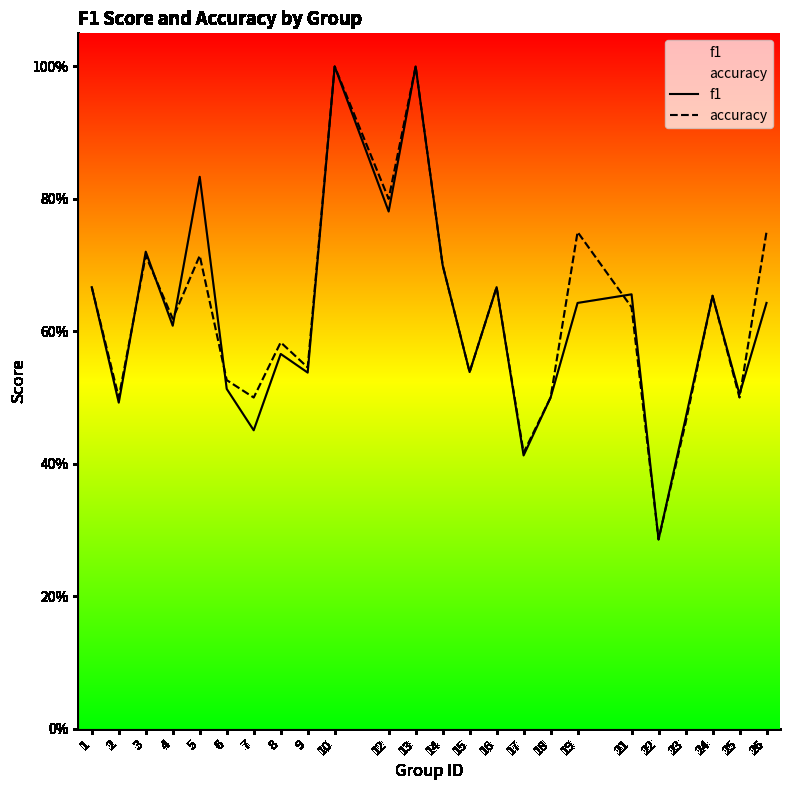

Does the chart have visible grid lines?

No